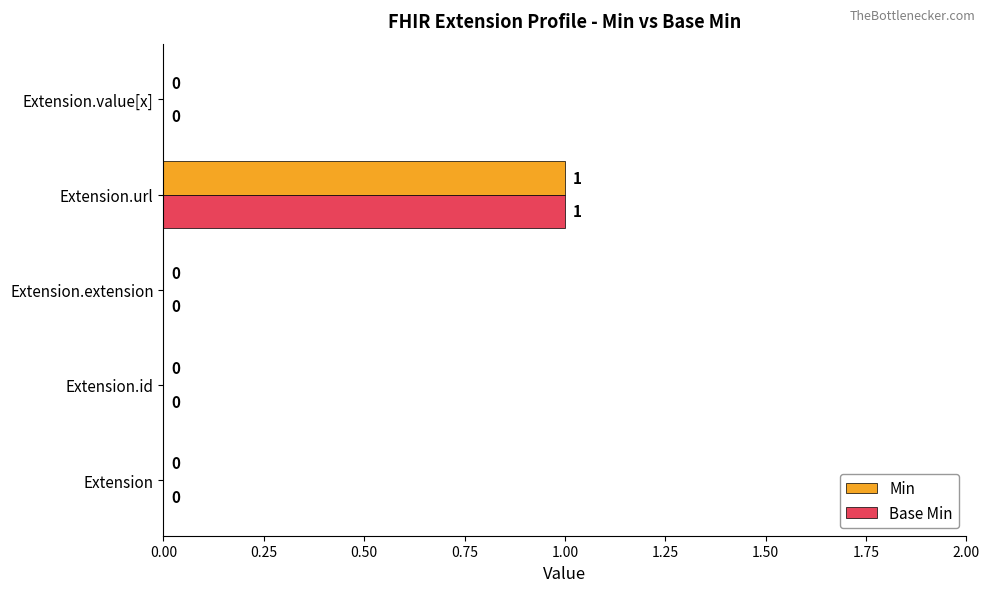

How many Base Min values are between 0 and 1?

5